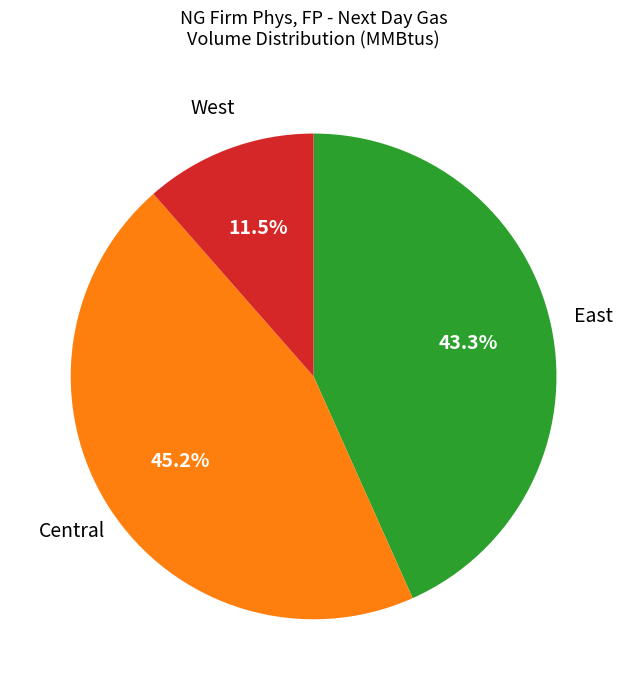

Is there a majority slice in this chart?

No